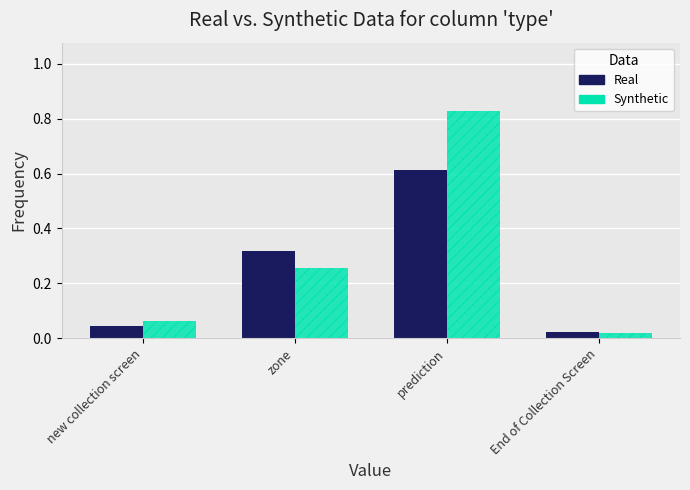

What is the sum of the Real values at new collection screen and zone?

0.4